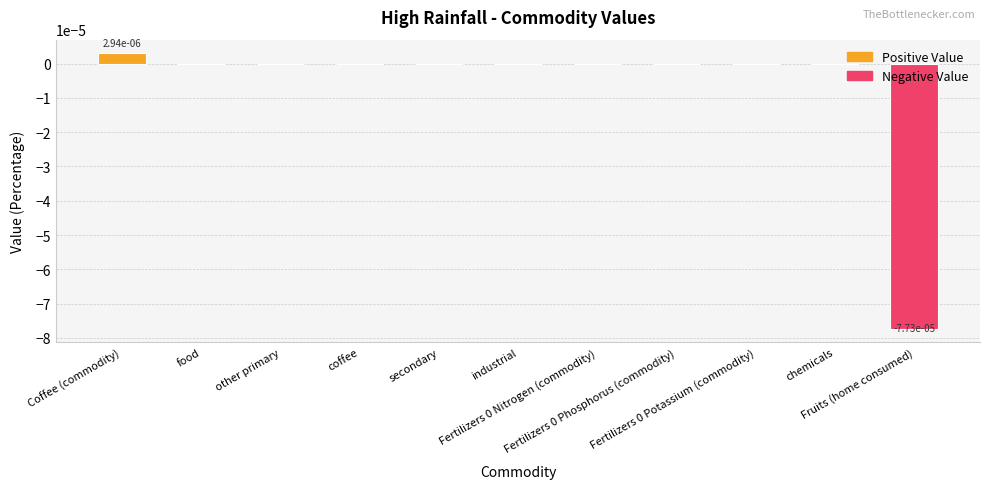

Is it true that the value at Coffee (commodity) is 0.0?

False